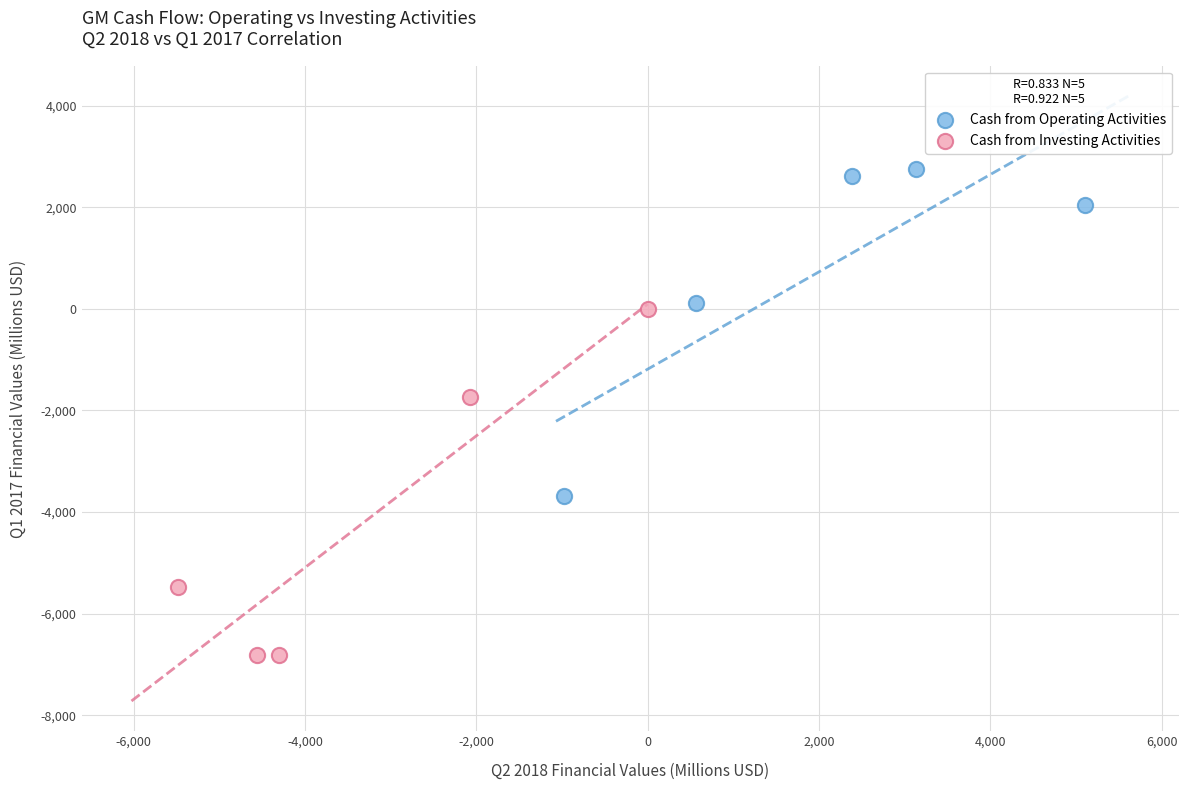

What are all the series names shown in the legend?

Cash from Operating Activities, Cash from Investing Activities